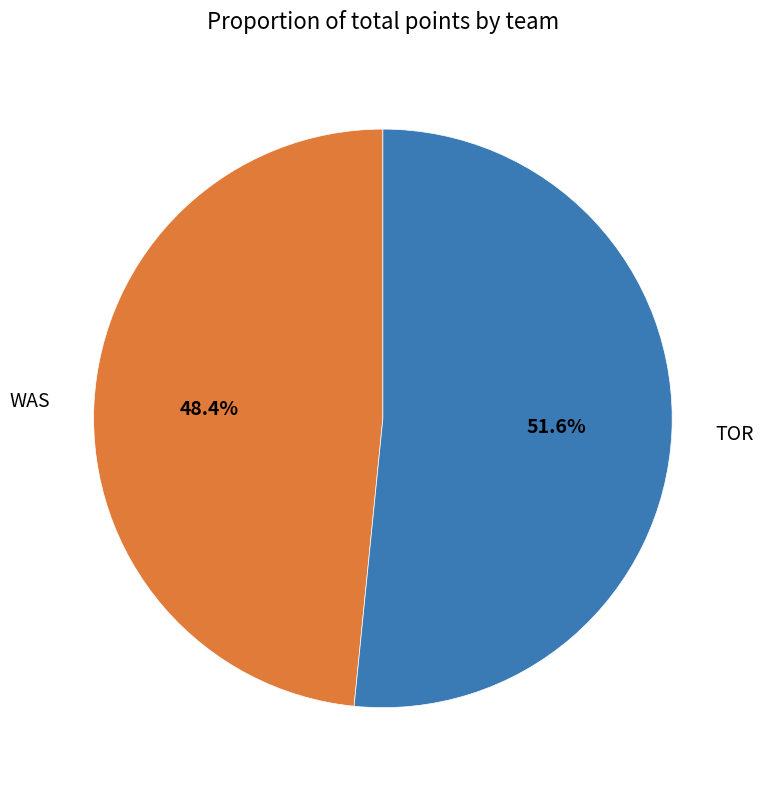

To the nearest percent, what percentage of the pie is TOR?

52%